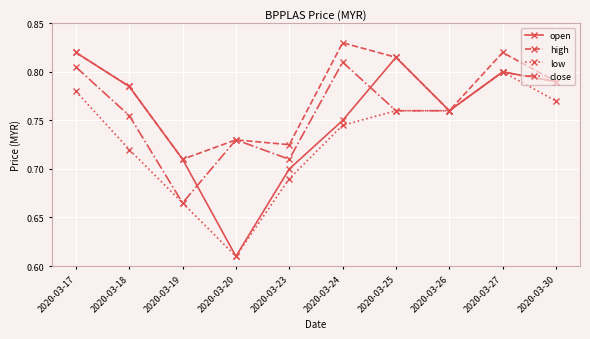

Between 2020-03-18 and 2020-03-19, which series saw the biggest shift?

close